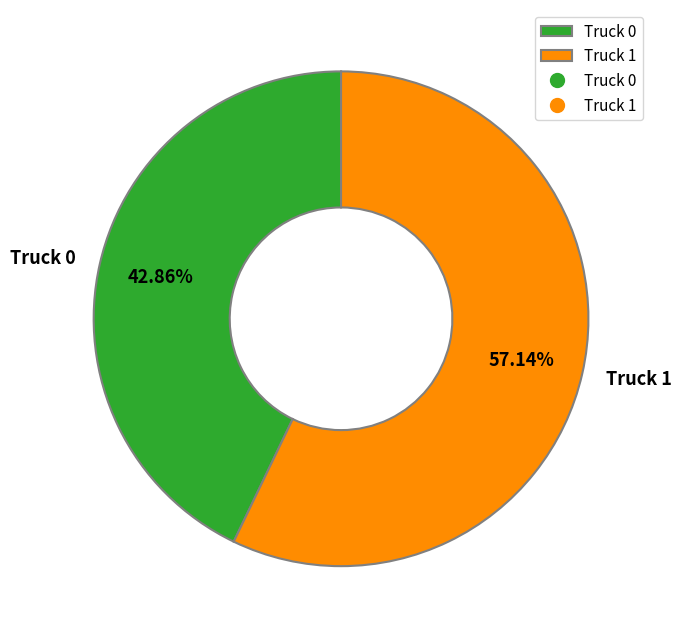

To the nearest percent, what portion does Truck 1 represent?

57%